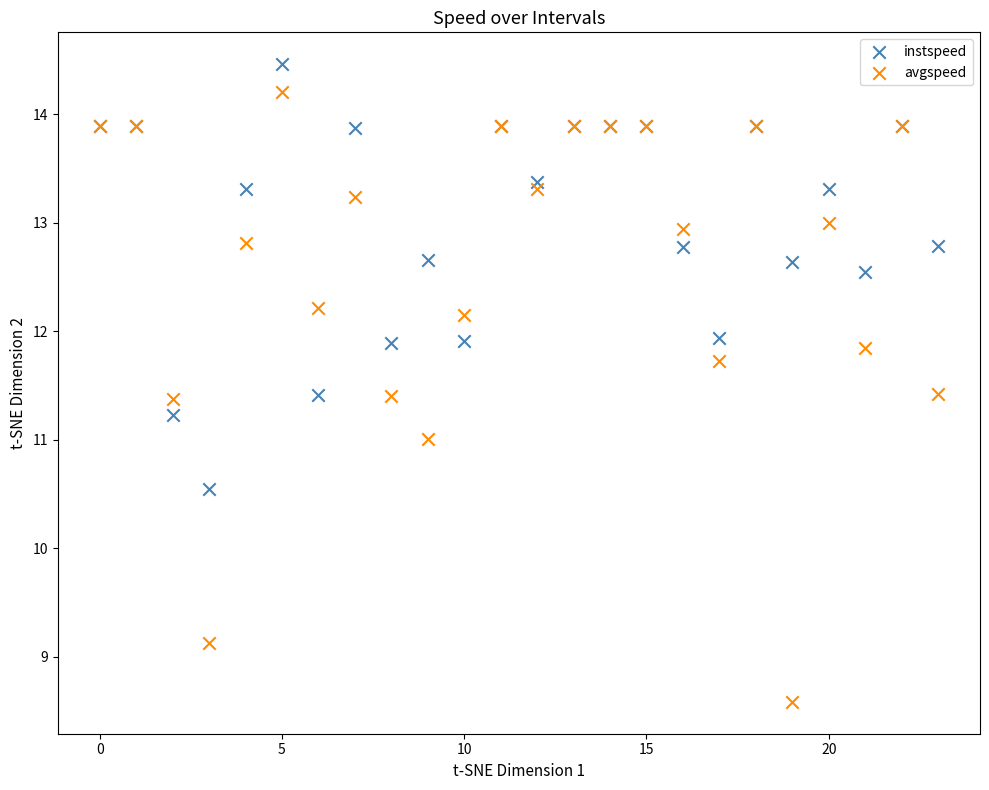

Which series contains the highest Y value?

instspeed